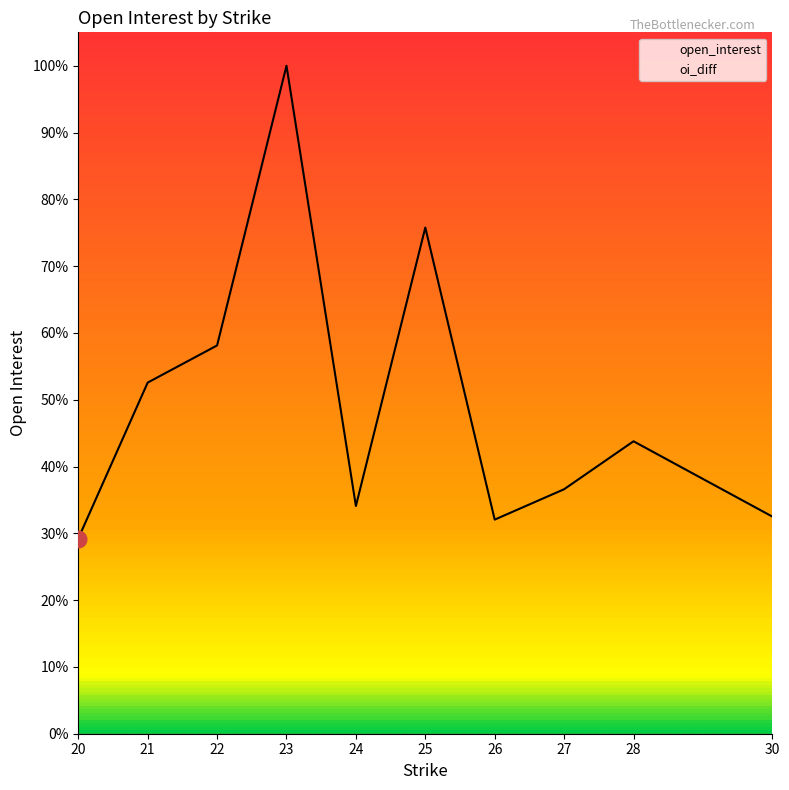

What is the sum of the values at 23 and 27?

186951